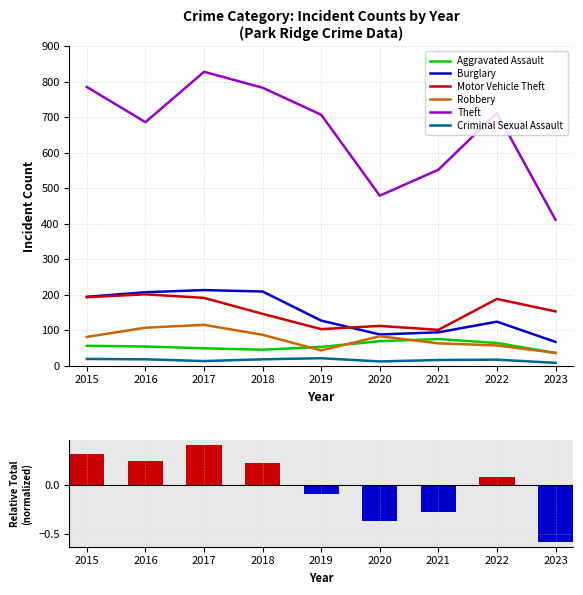

Is it true that Burglary equals 209 at 2018?

True